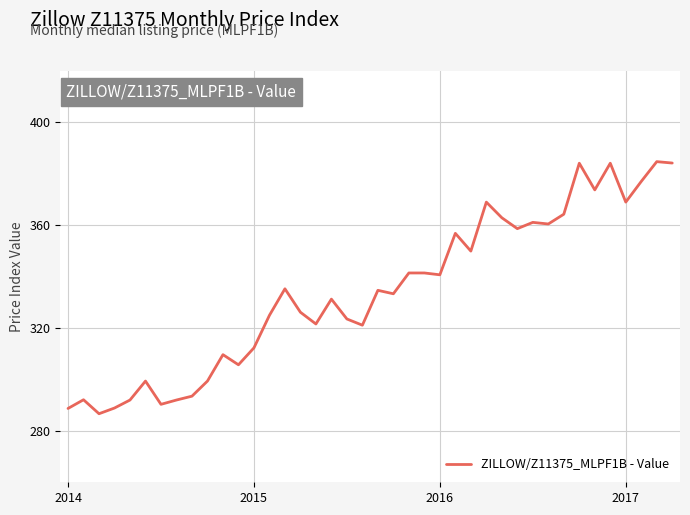

What is the greatest value displayed?

384.7